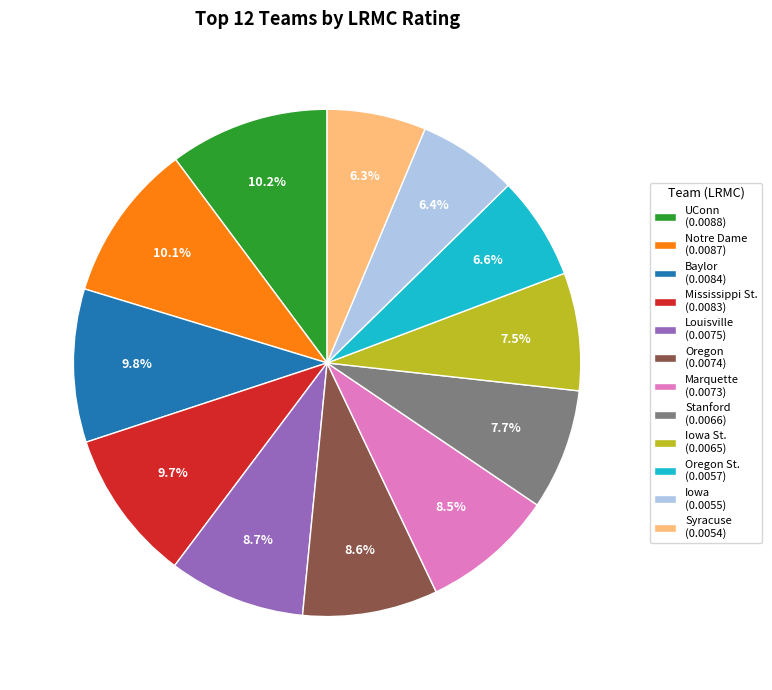

Does any single category account for the majority?

No